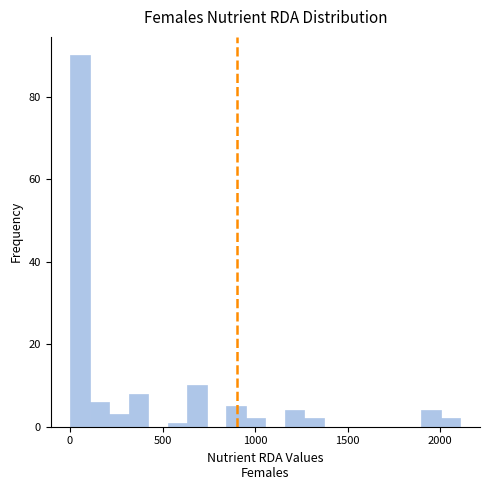

Read against the x-axis, roughly where is the centre of the tallest bar?

50